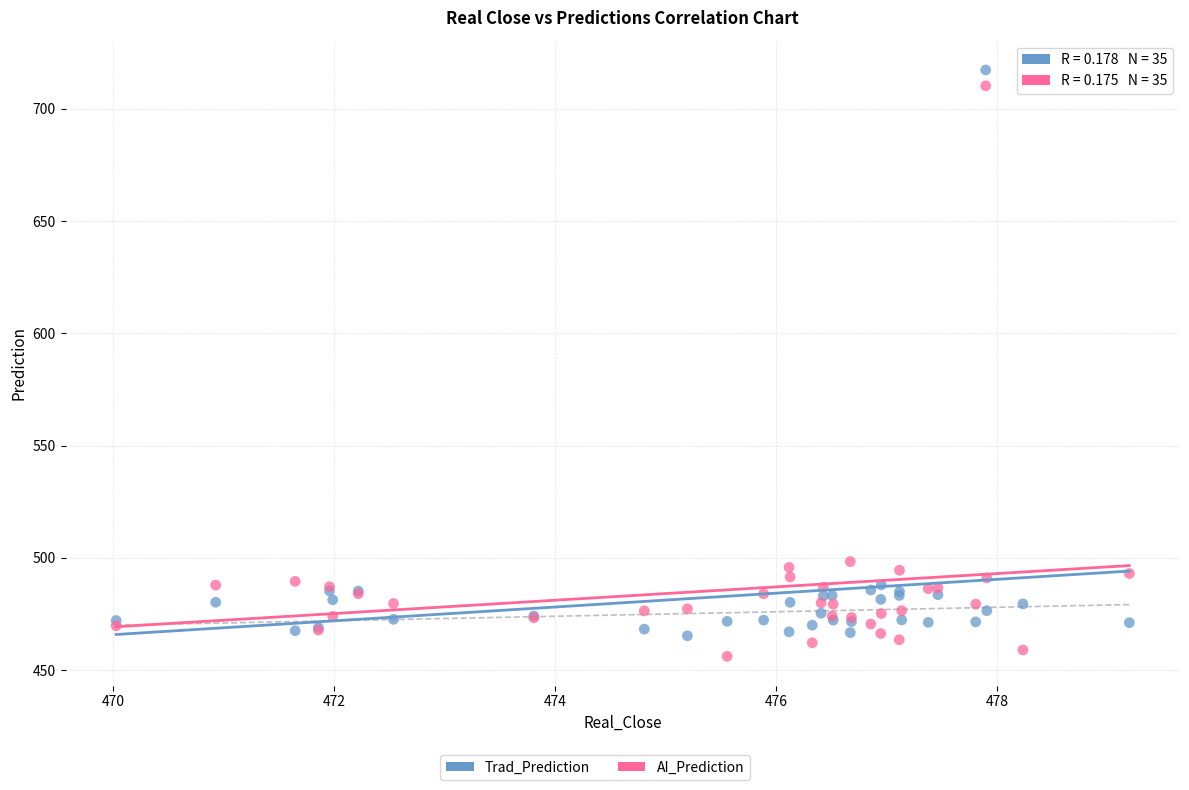

Which series reaches the maximum Y coordinate?

Trad_Prediction